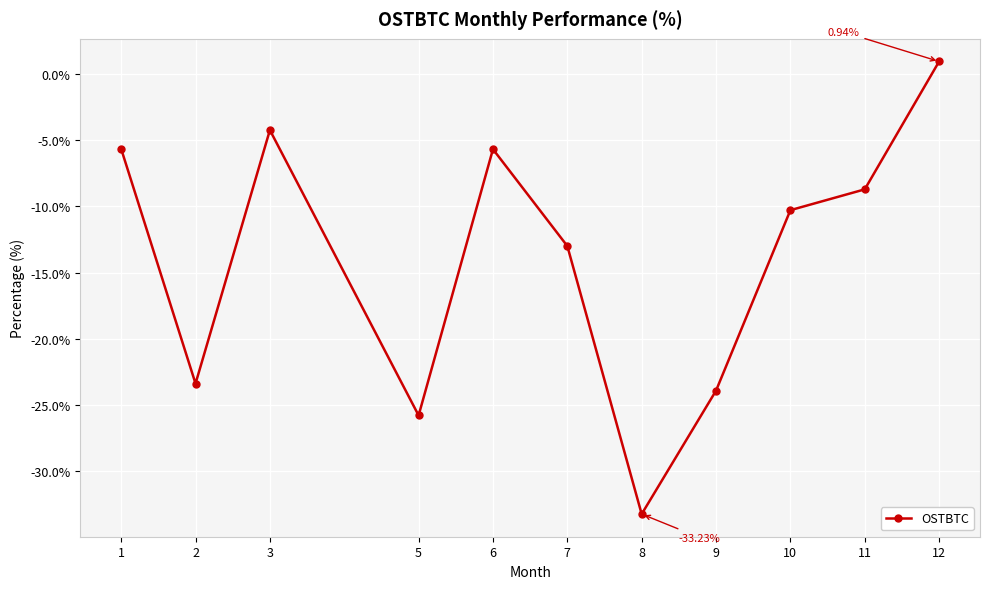

What is the average value?

-13.9